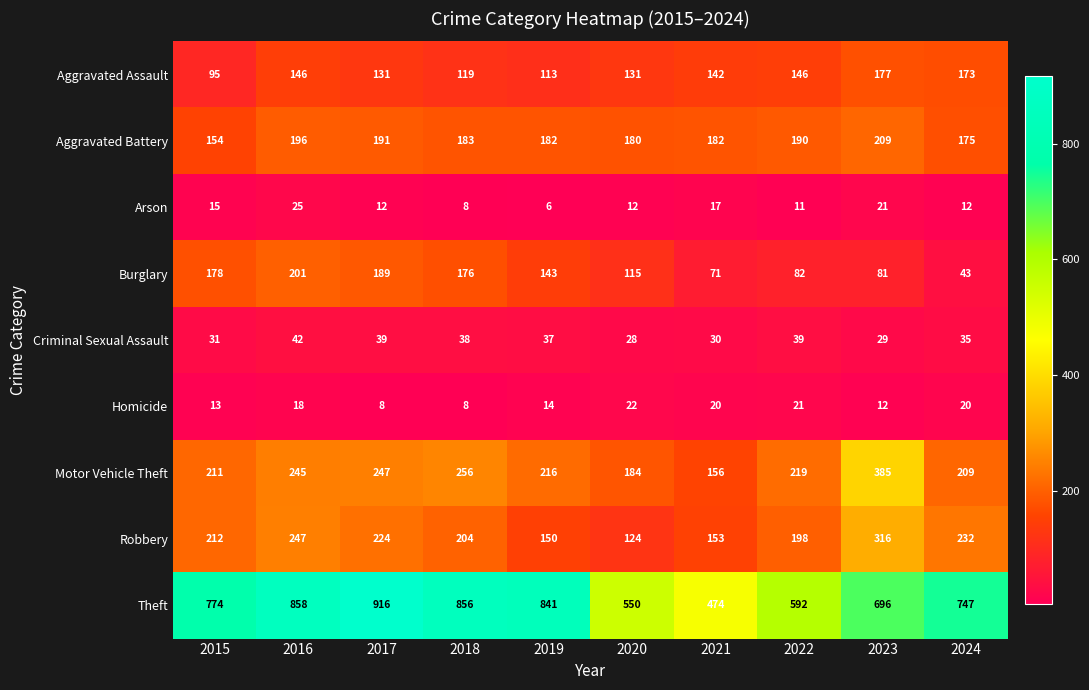

At which label is Motor Vehicle Theft closest to 270?

2018